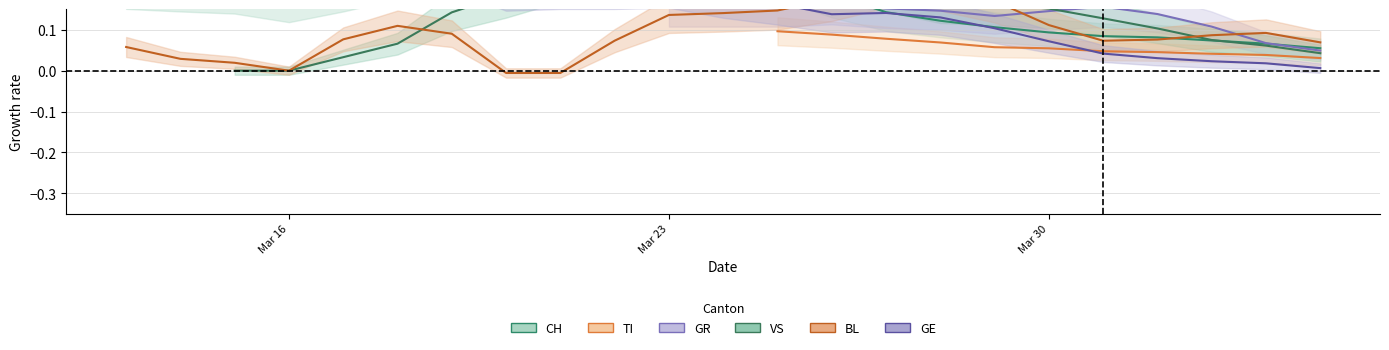

True or false: TI and GE intersect in this chart.

True